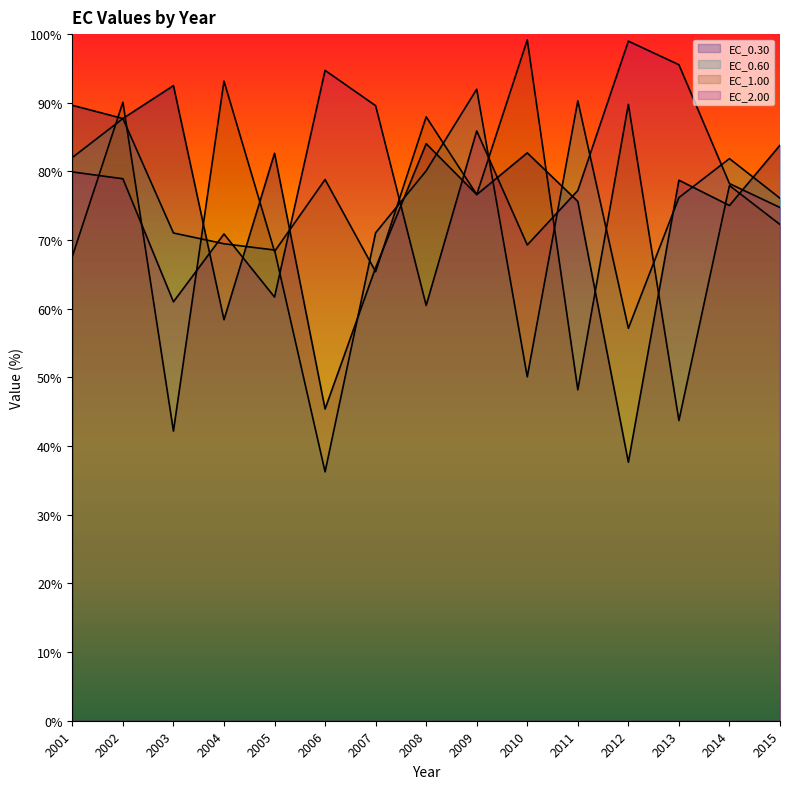

What is the total value across all series at 2013?

294.2